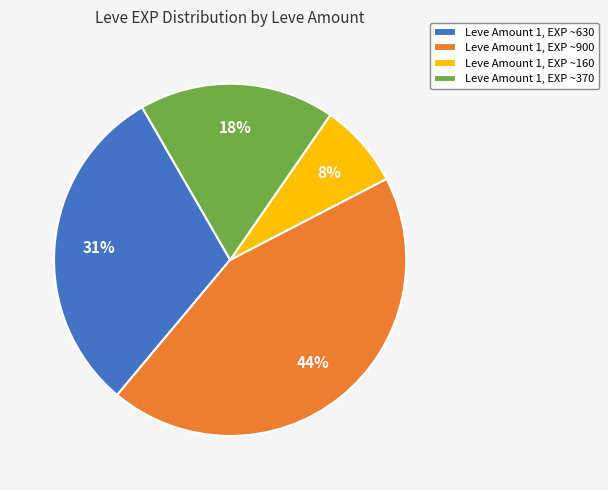

What is the ratio of the value at Leve Amount 1, EXP ~630 to the value at Leve Amount 1, EXP ~370?

1.7